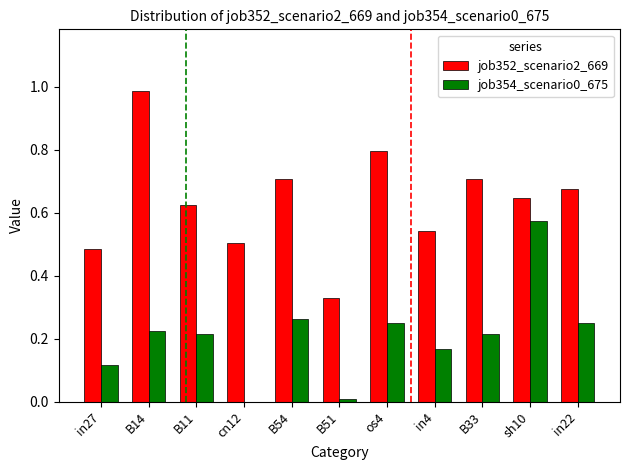

True or false: job354_scenario0_675 has a value of 0.8 at sh10.

False